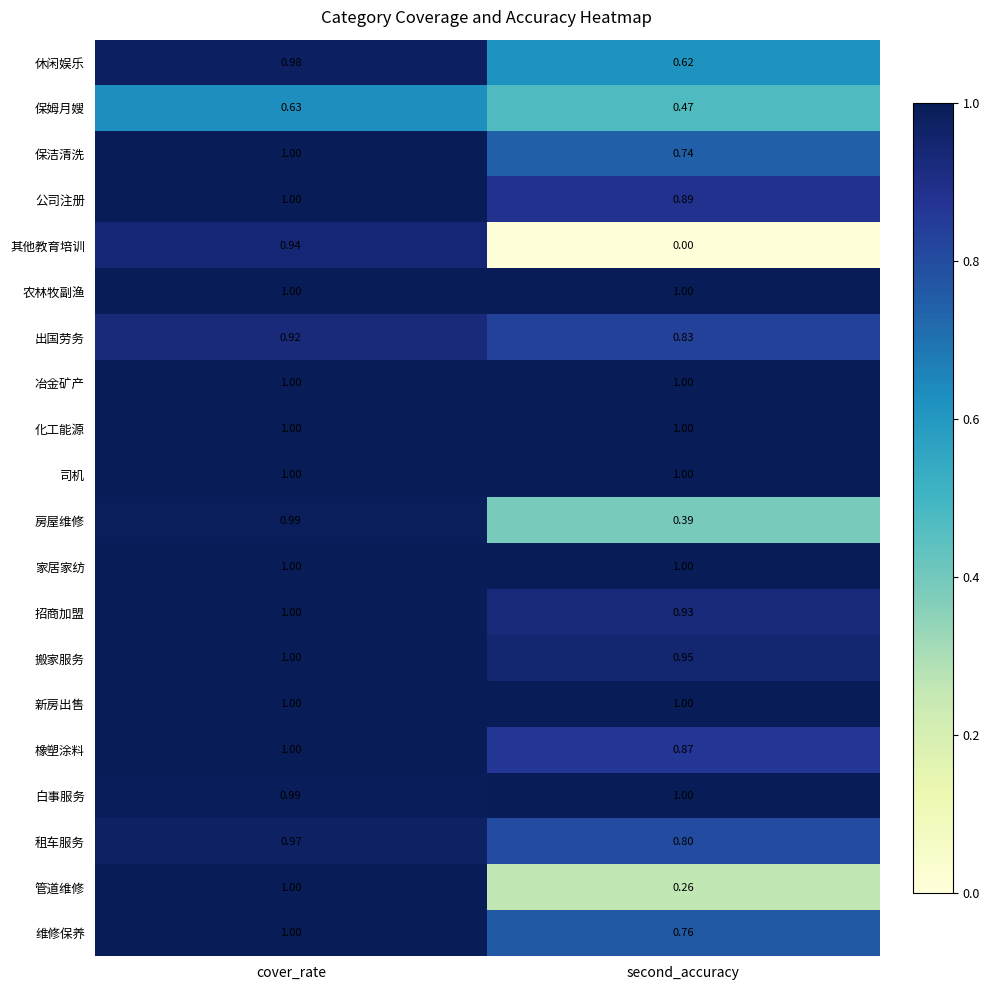

Rank the categories by 公司注册 value from lowest to highest.

second_accuracy, cover_rate